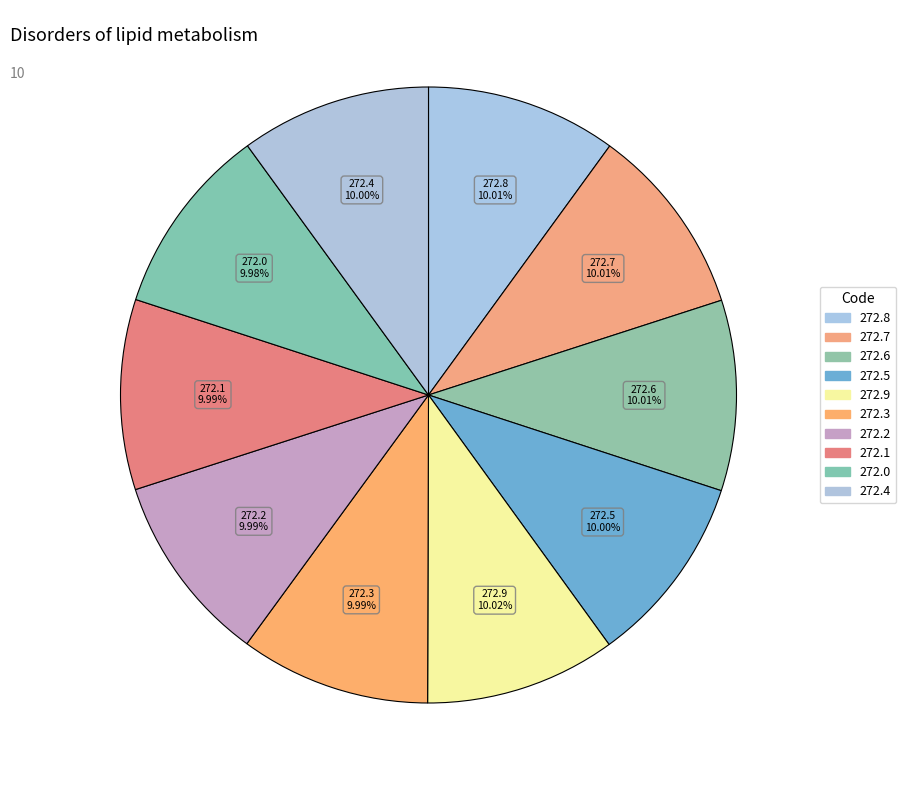

True or false: 272.6 accounts for 10% of the total.

True